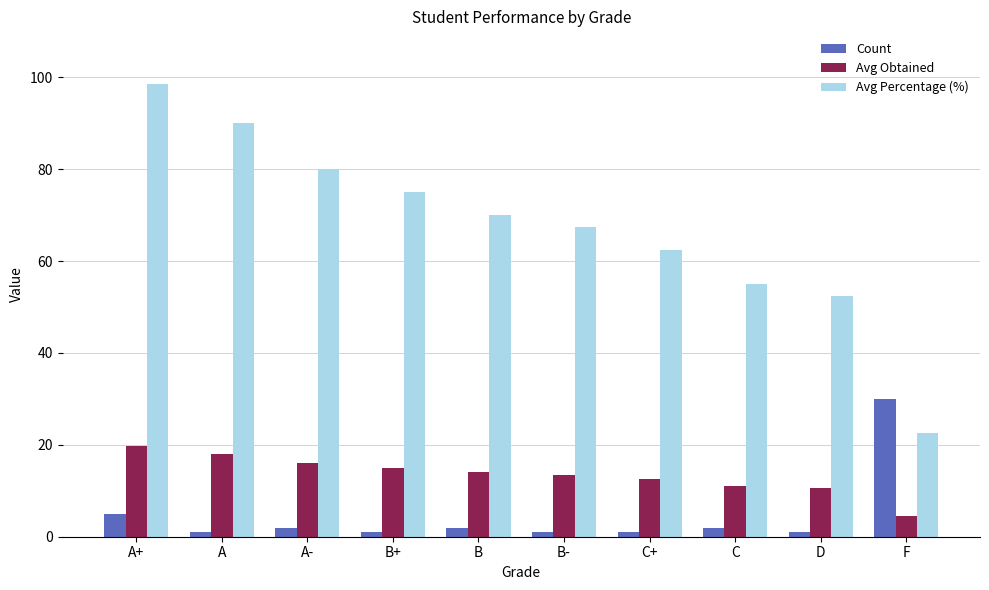

How many distinct data groups are displayed?

3